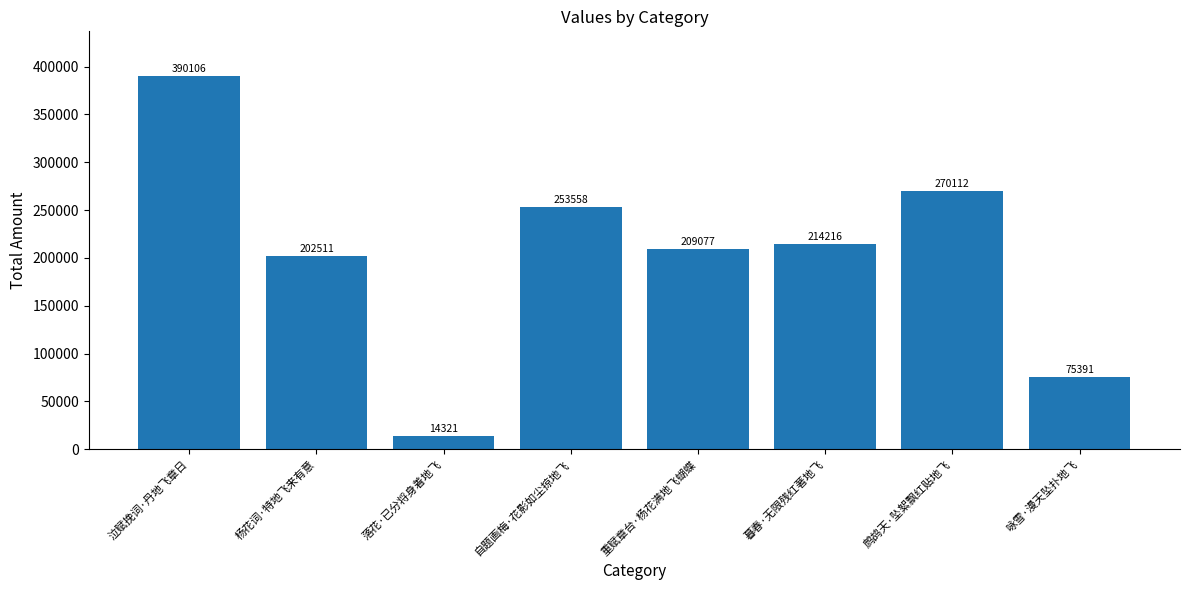

Reading left to right, list all the values displayed in this chart.

泣赋挽词·丹地飞章日=390106	杨花词·特地飞来有意=202511	落花·已分将身着地飞=14321	自题画梅·花影如尘掠地飞=253558	重赋章台·杨花满地飞蝴蝶=209077	暮春·无限残红著地飞=214216	鹧鸪天·坠絮飘红贴地飞=270112	咏雪·漫天坠扑地飞=75391